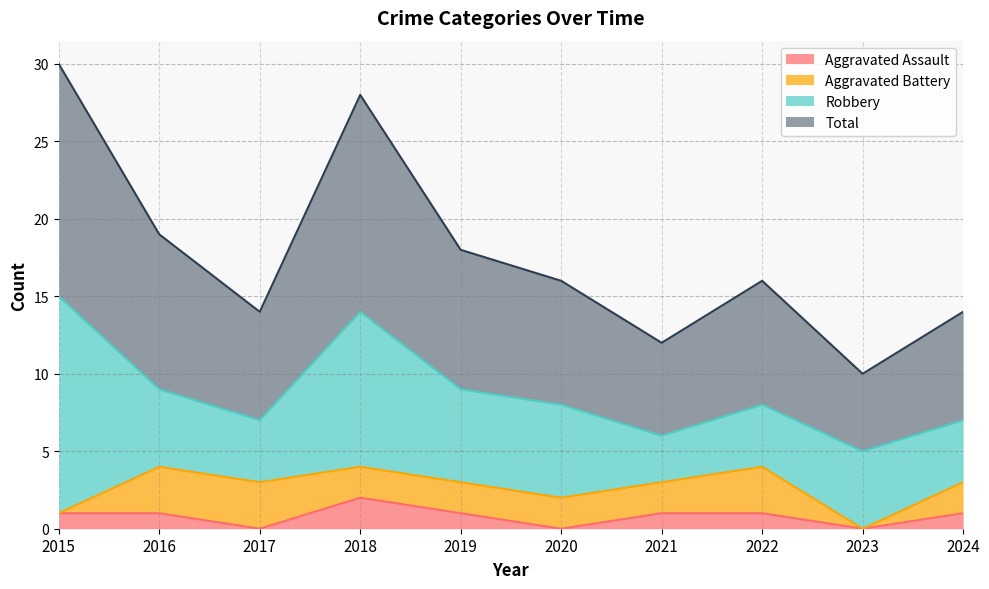

How many lines are shown in the chart?

4